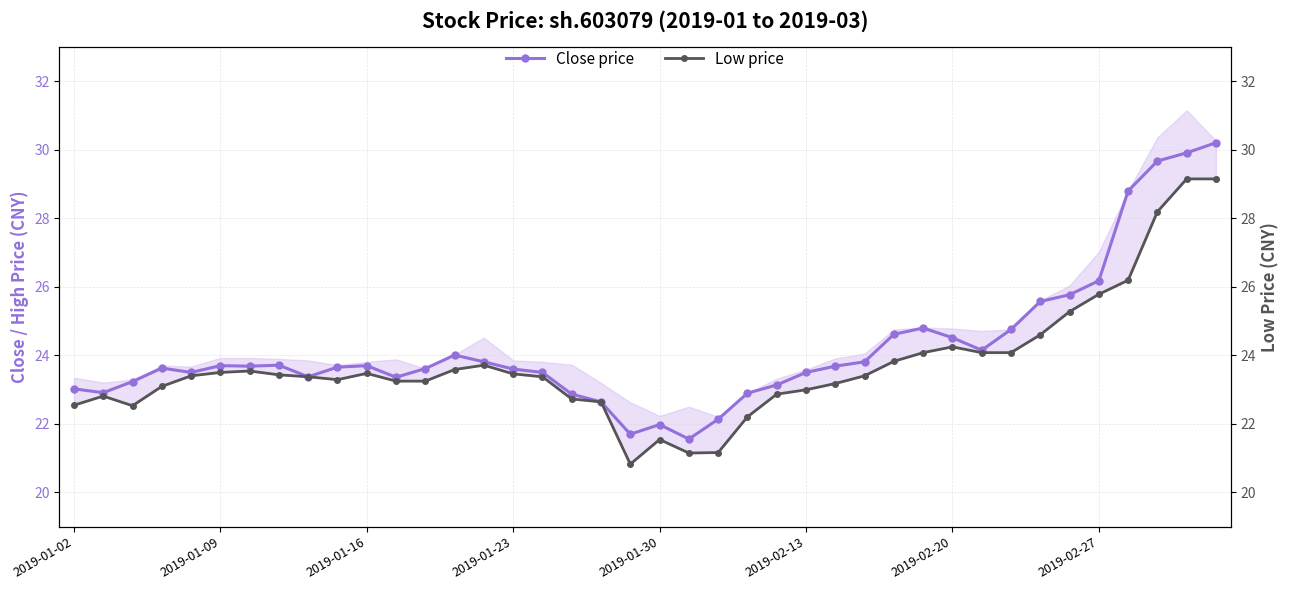

What is the sum of all Low price values?

949.0